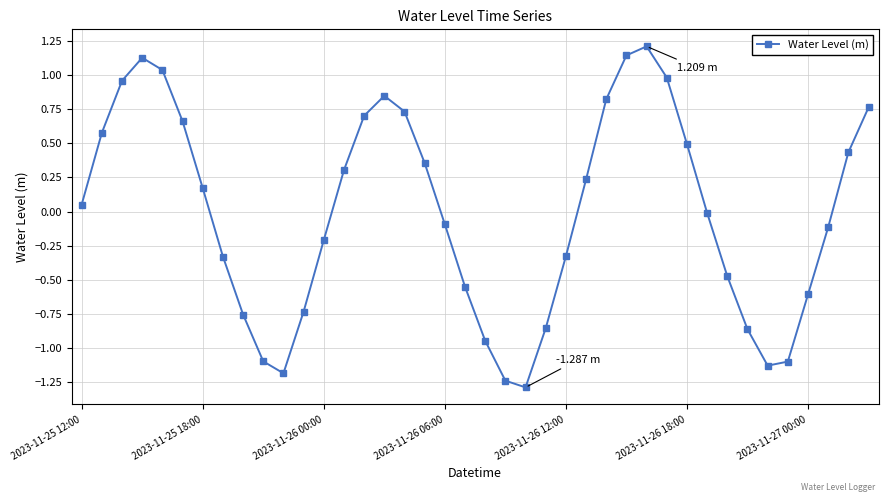

How many data points does each series have?

40